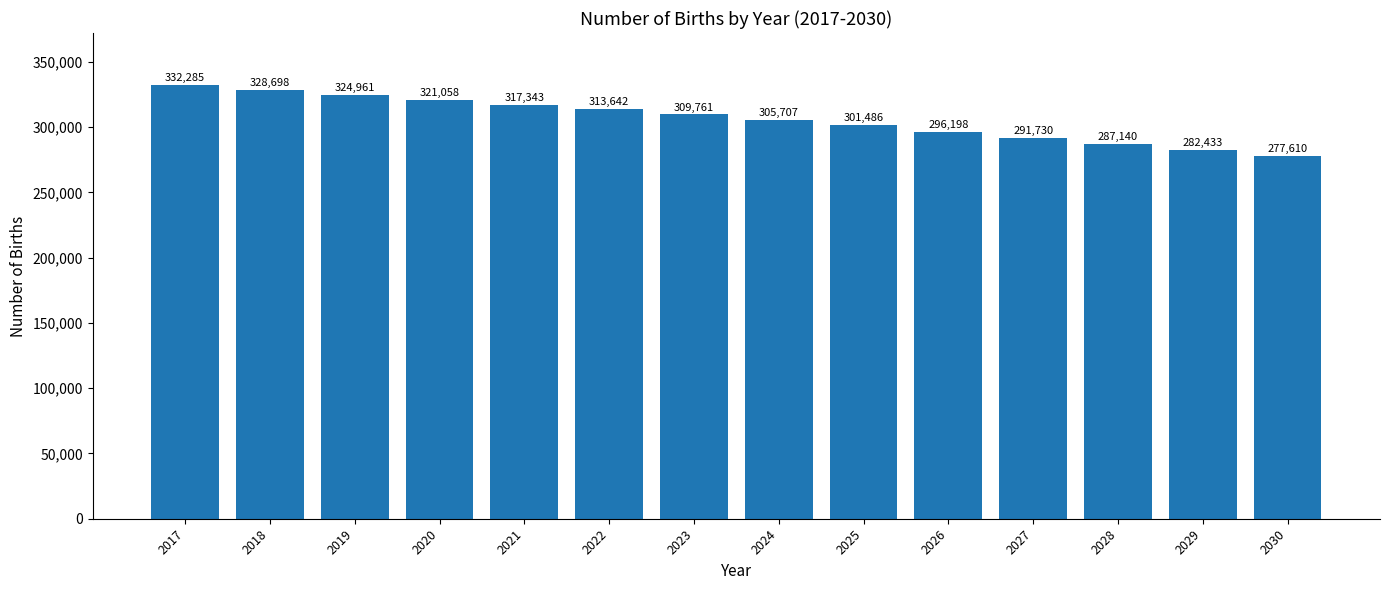

How many bars are there in total?

14